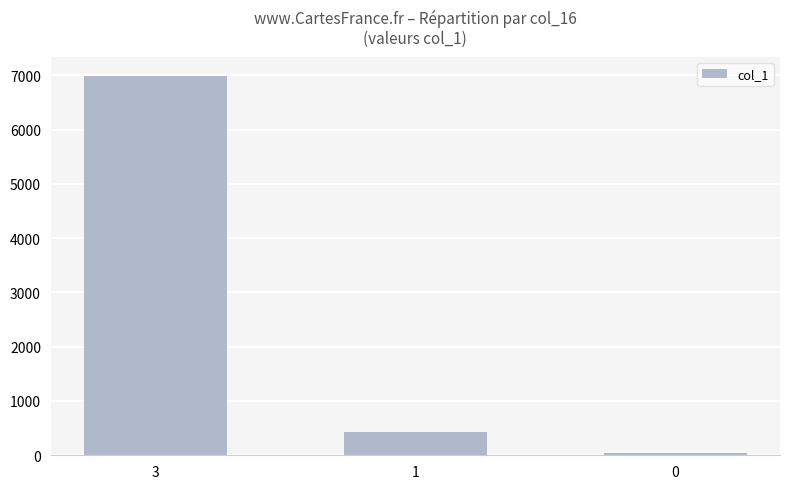

Count the number of categories in the chart.

3